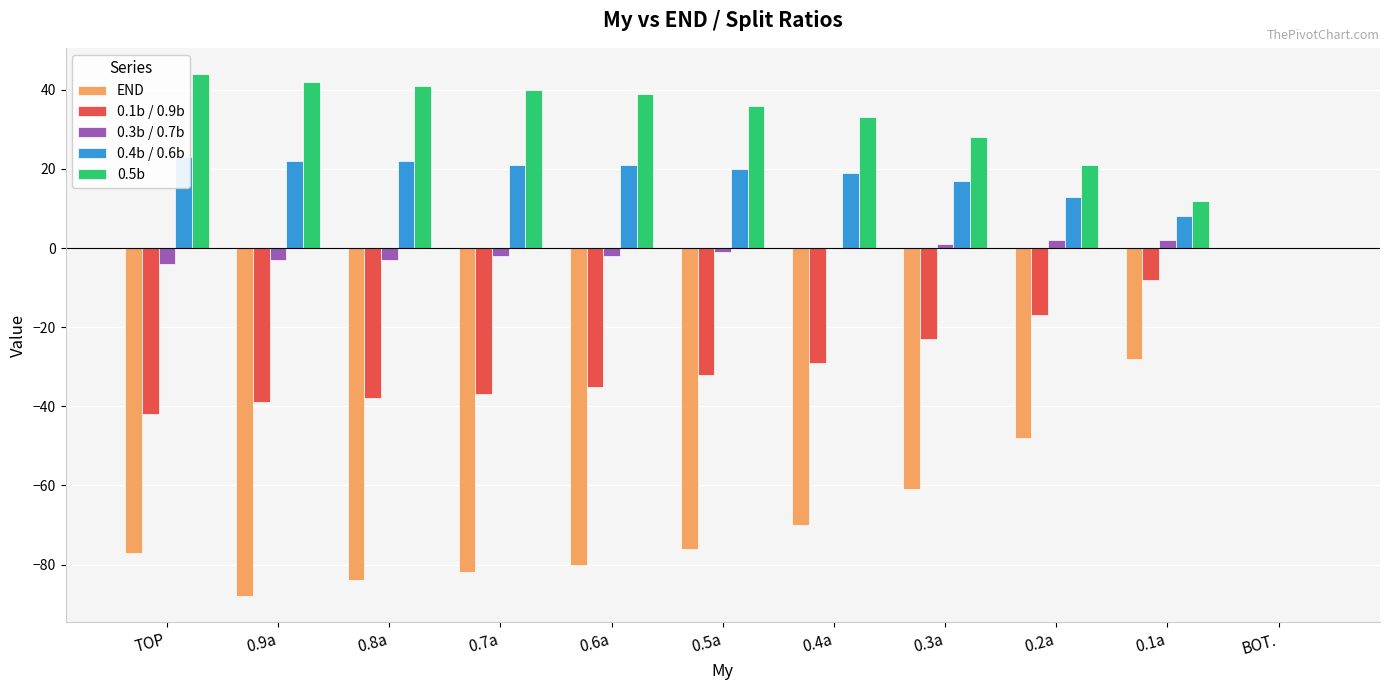

At which category does the chart reach its peak across all series?

TOP